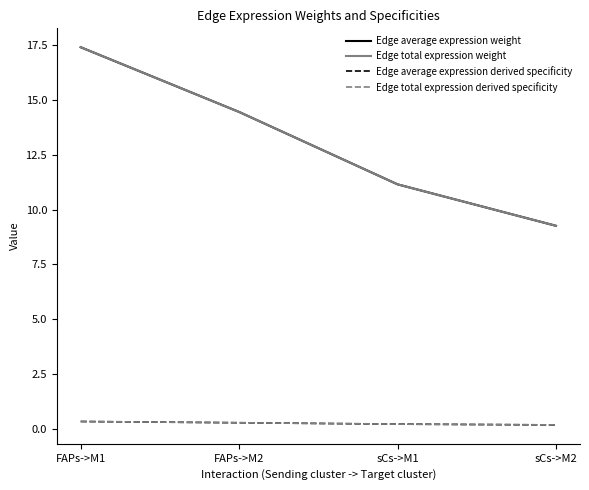

Does the chart display data point markers on the line(s)?

No